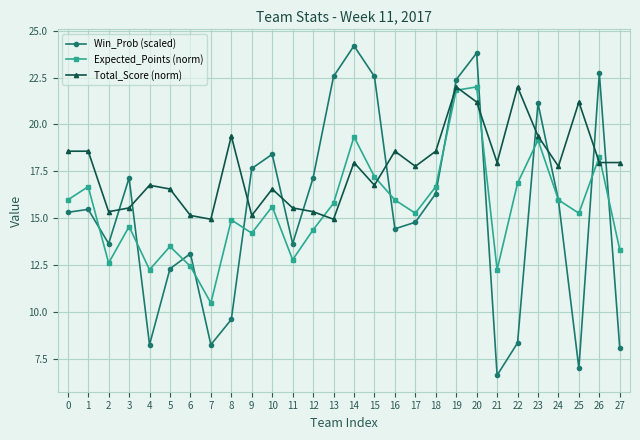

What is the spread (max minus min) of values at 14?

6.2